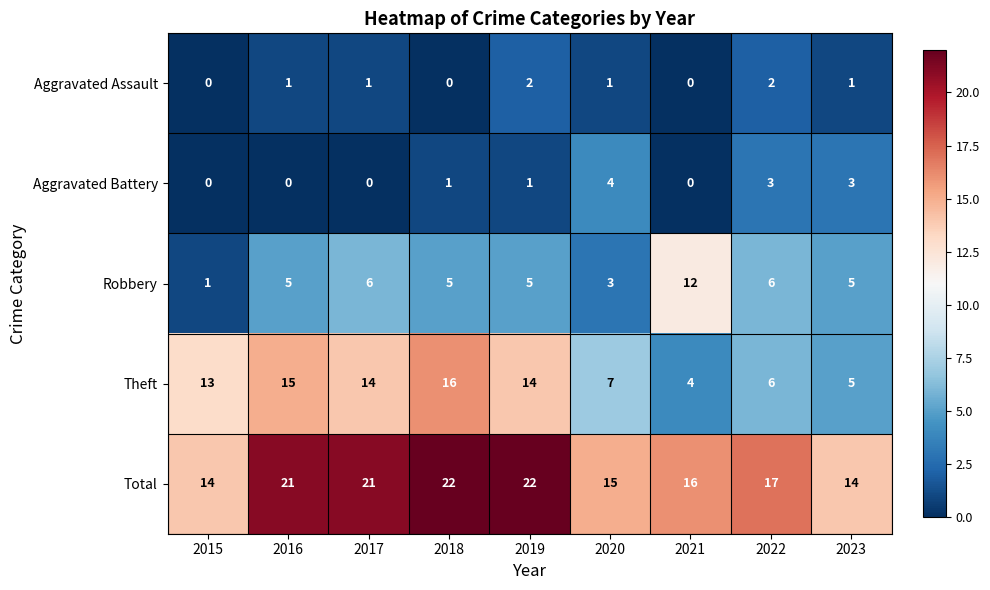

Which series has the largest range (max minus min)?

Theft